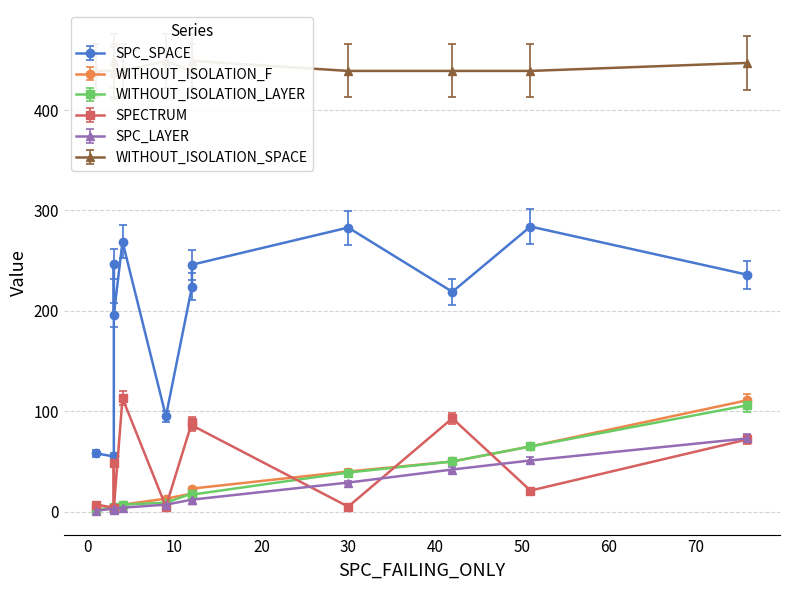

Does the chart have visible grid lines?

Yes